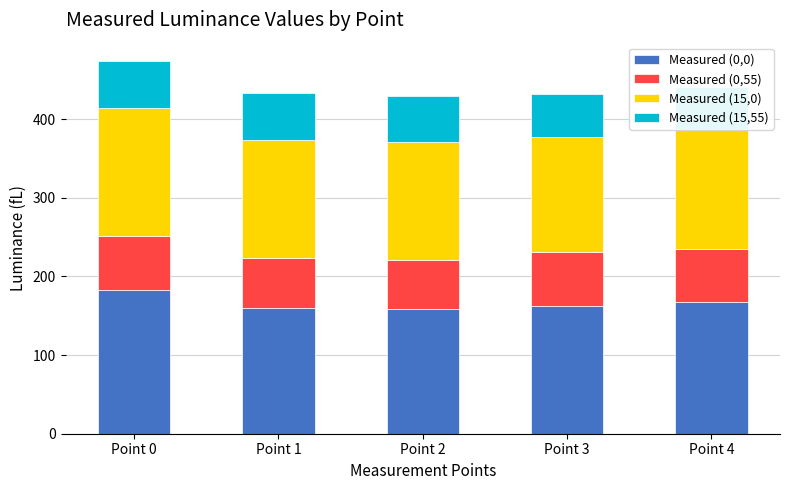

What is the sum of the Measured (0,0) values at Point 1 and Point 2?

318.7